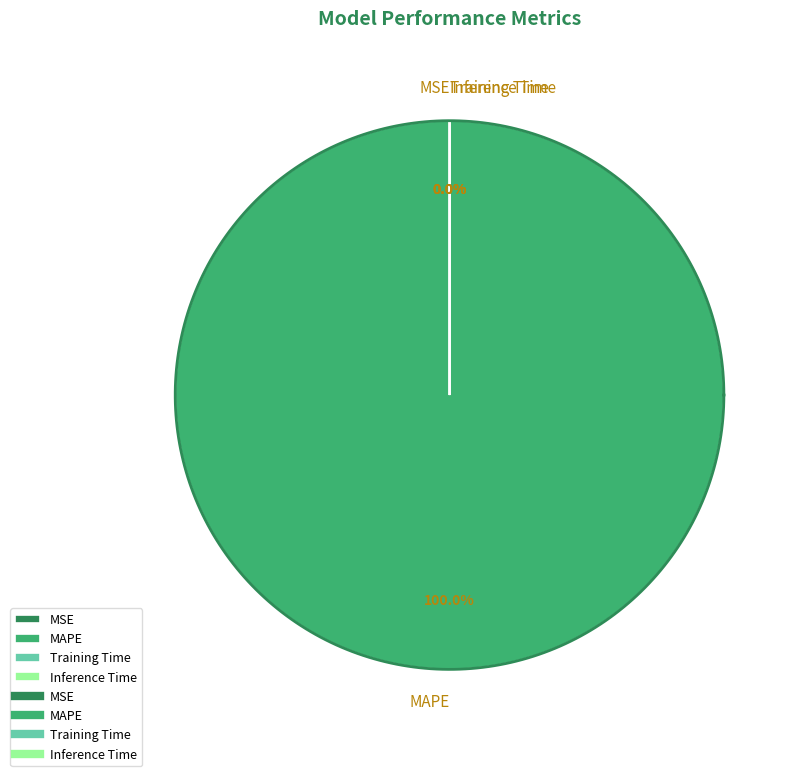

What is the majority slice?

MAPE